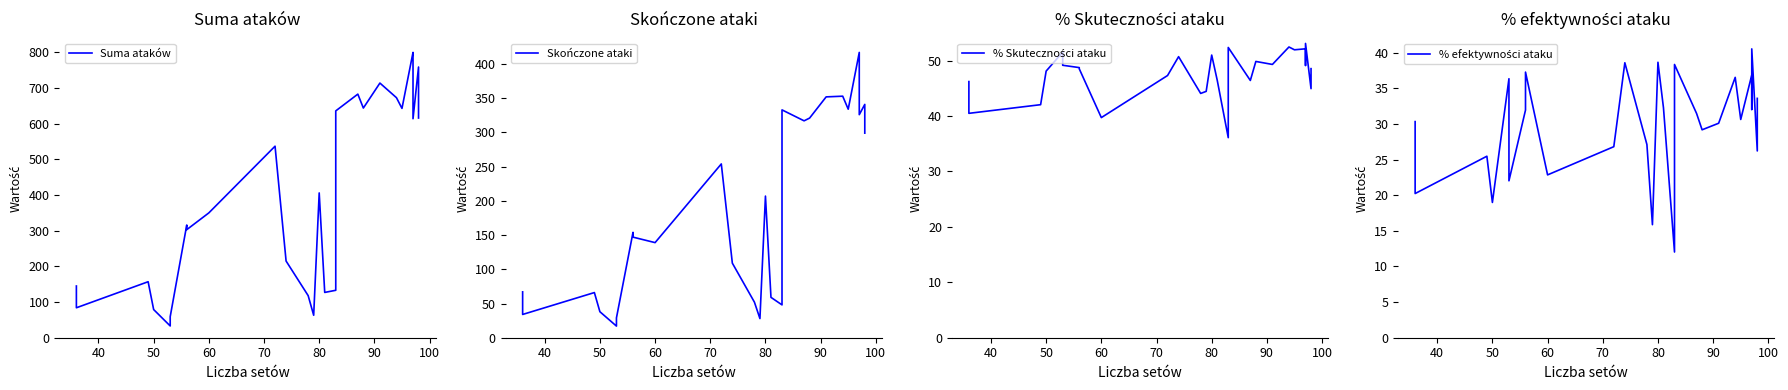

Which series ends up on top after the final intersection of Skończone ataki and % Skuteczności ataku?

Skończone ataki